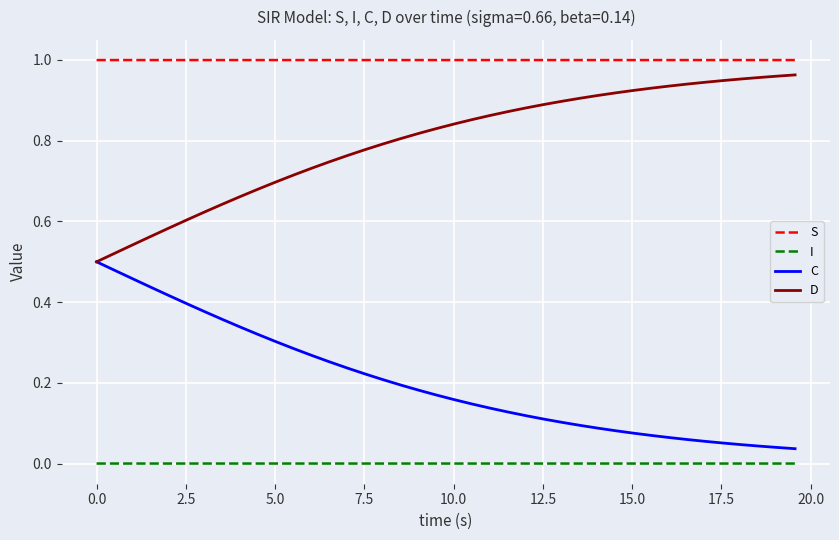

Is this an area chart (filled region under the line)?

No